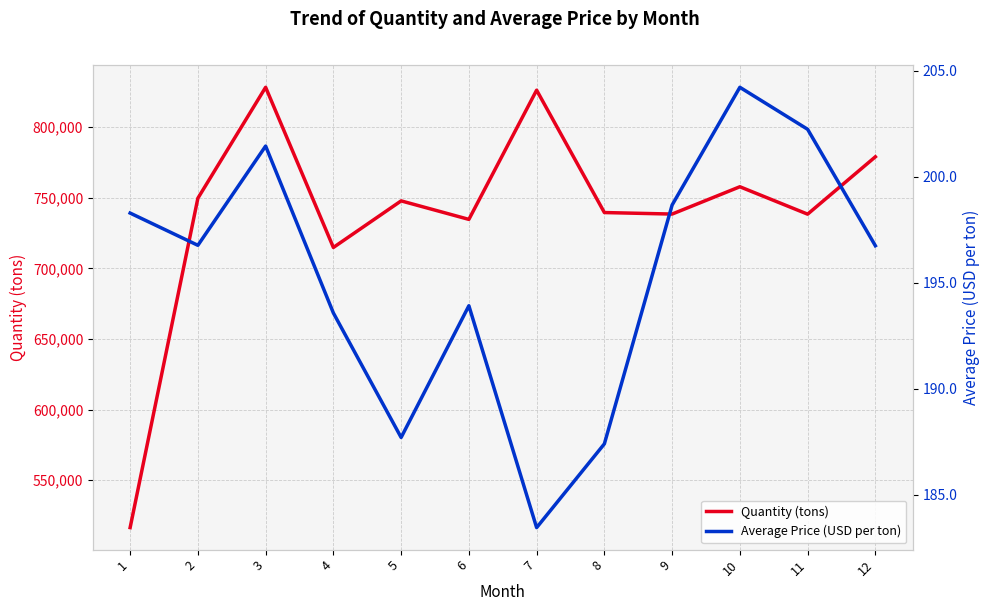

How many data points does each series have?

12